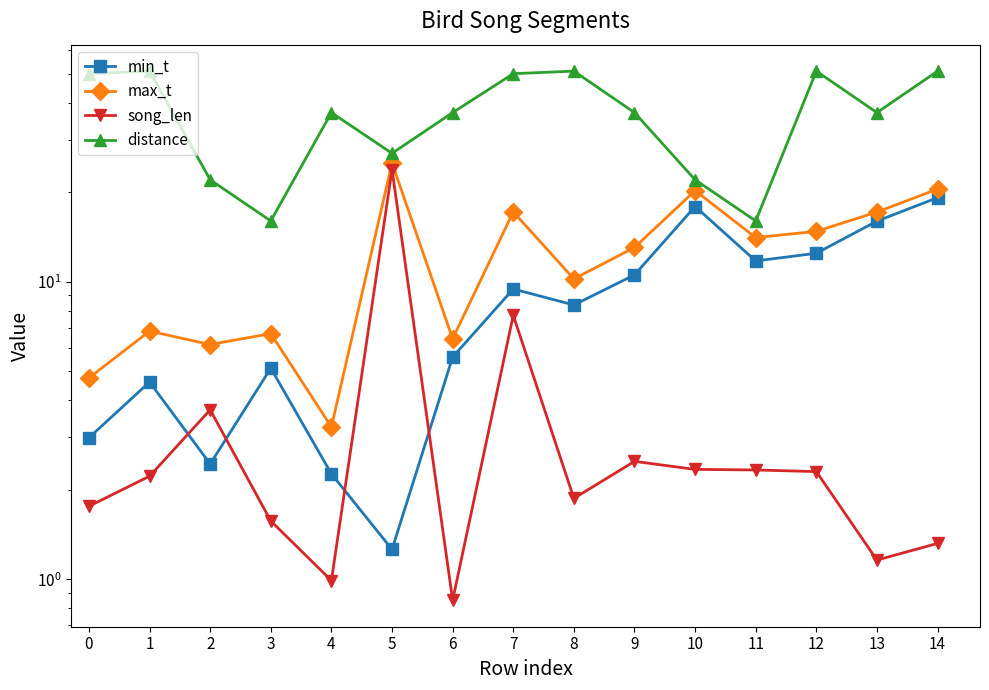

Count the number of data series in this chart.

4